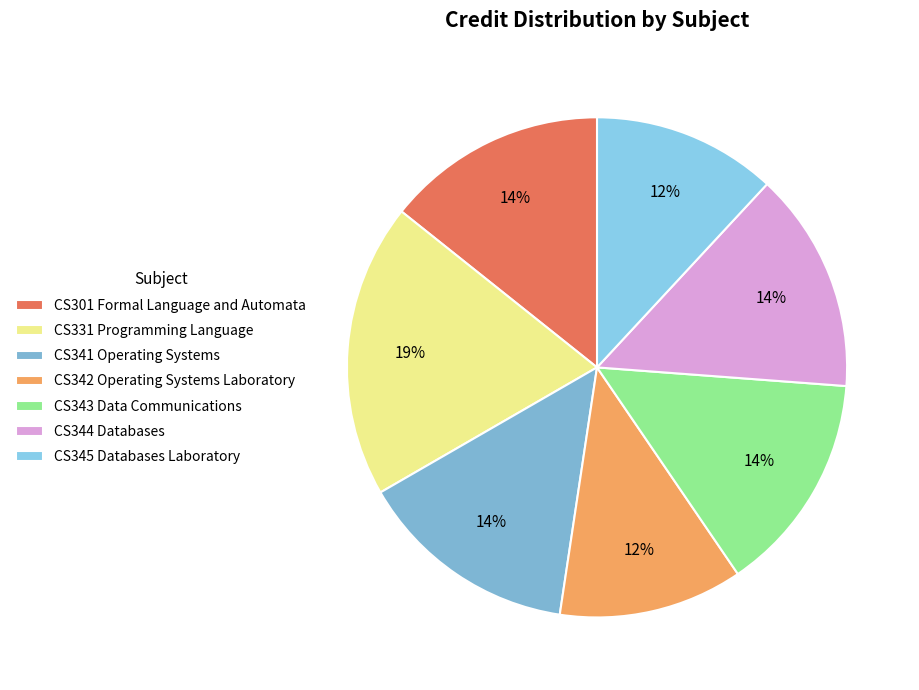

To the nearest percent, what portion does CS343 Data Communications represent?

14%